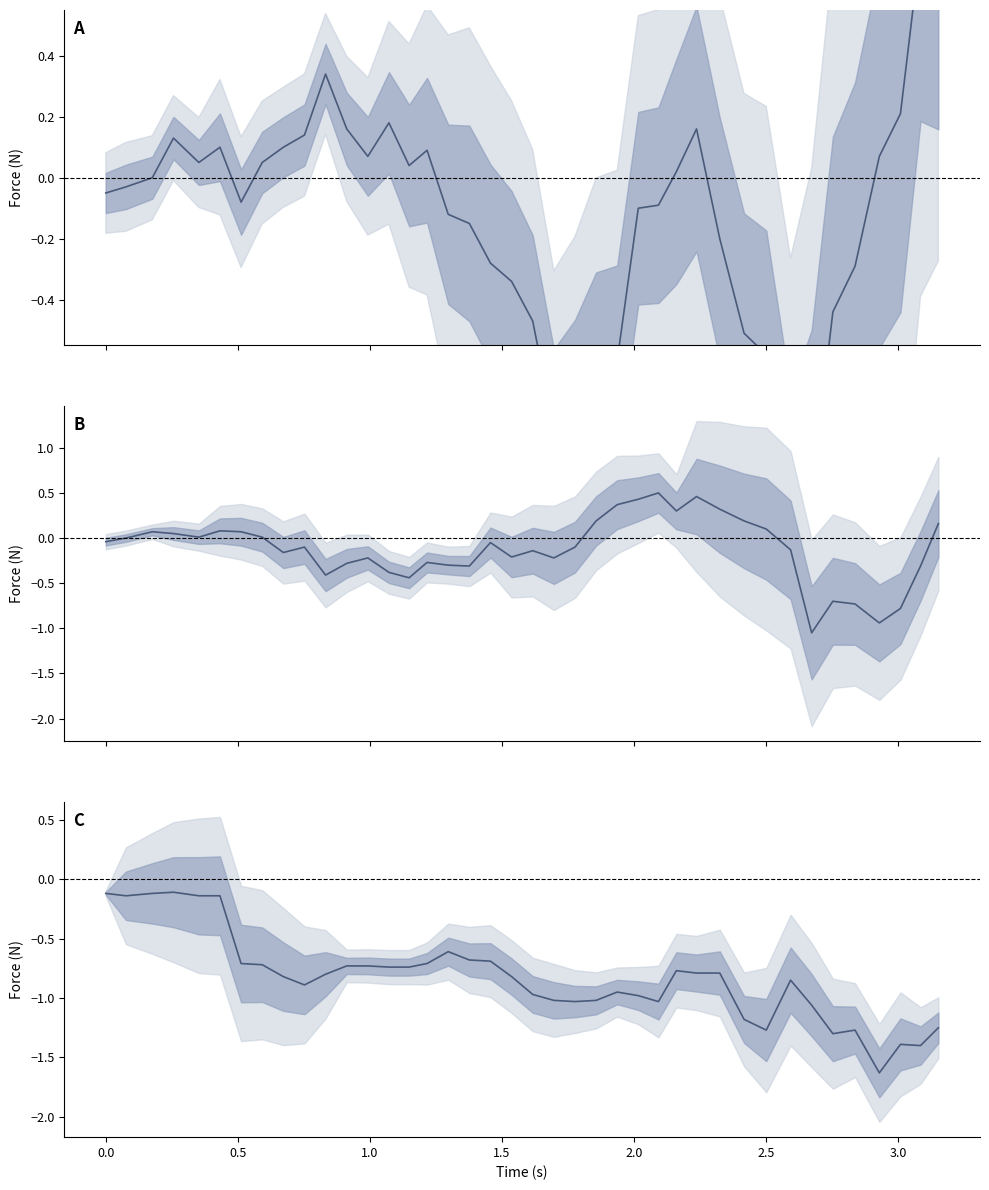

Is the value of Fx at 0.0 greater than the value of Fy at 24?

No